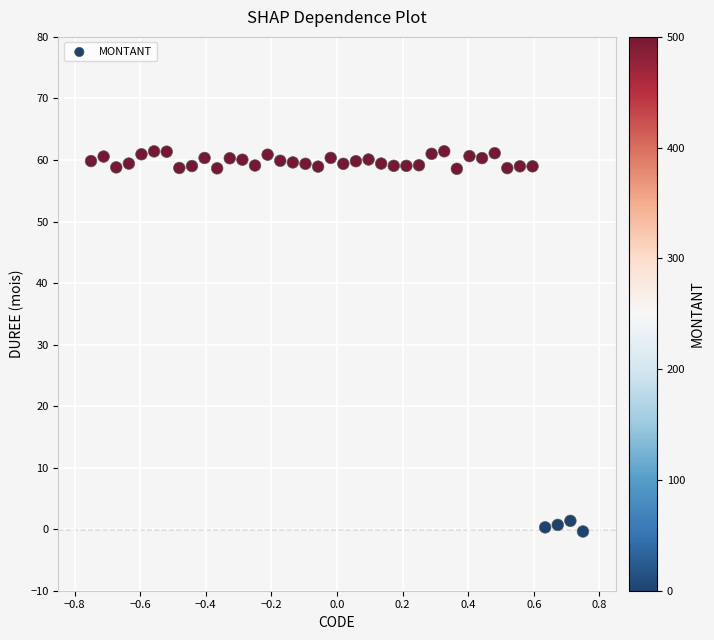

What is the range of X values (max minus min)?

1.5